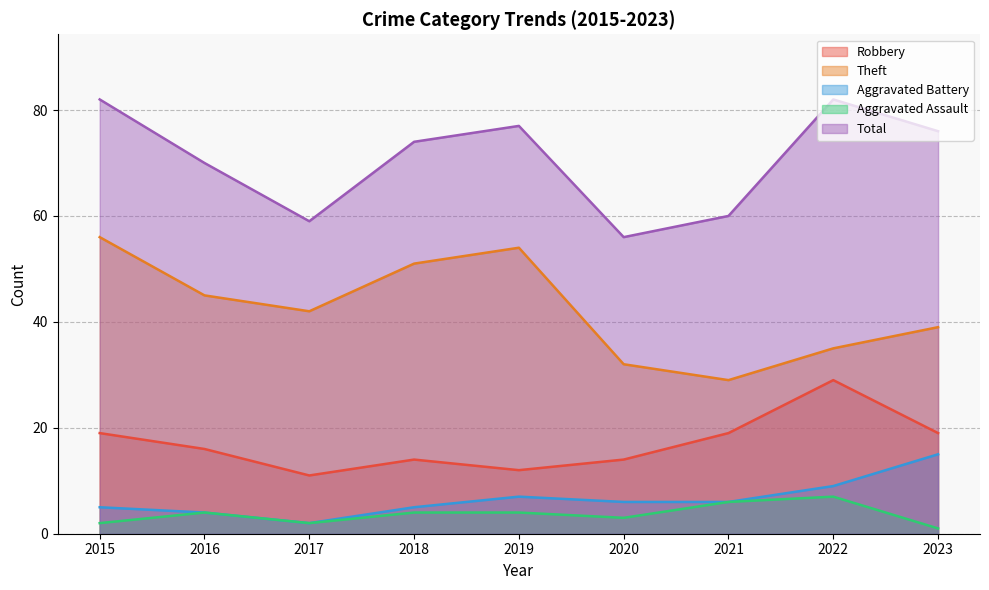

Which series has the largest total across all categories?

Total